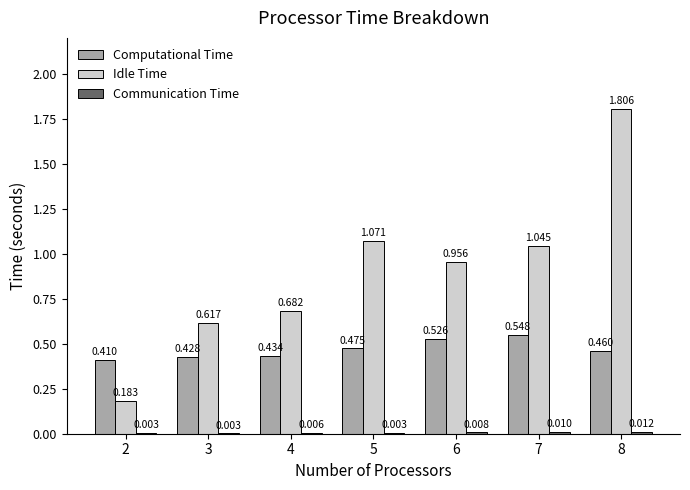

Which series has the largest total across all categories?

Idle Time